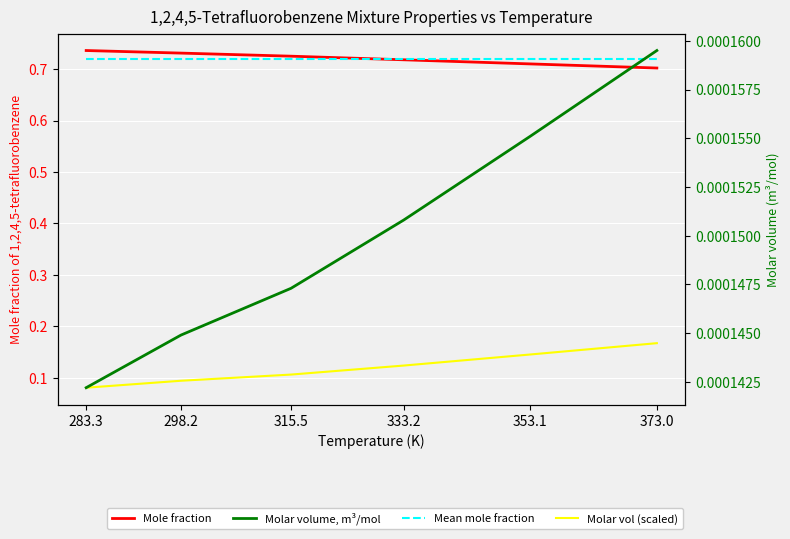

Reading right to left, extract all data points from this chart.

Mole fraction: 373.0=0.7	353.1=0.7	333.2=0.7	315.5=0.7	298.2=0.7	283.3=0.7
Mean mole fraction: 373.0=0.7	353.1=0.7	333.2=0.7	315.5=0.7	298.2=0.7	283.3=0.7
Molar vol (scaled): 373.0=0.2	353.1=0.1	333.2=0.1	315.5=0.1	298.2=0.1	283.3=0.1
Molar volume, m³/mol: 373.0=0.0	353.1=0.0	333.2=0.0	315.5=0.0	298.2=0.0	283.3=0.0